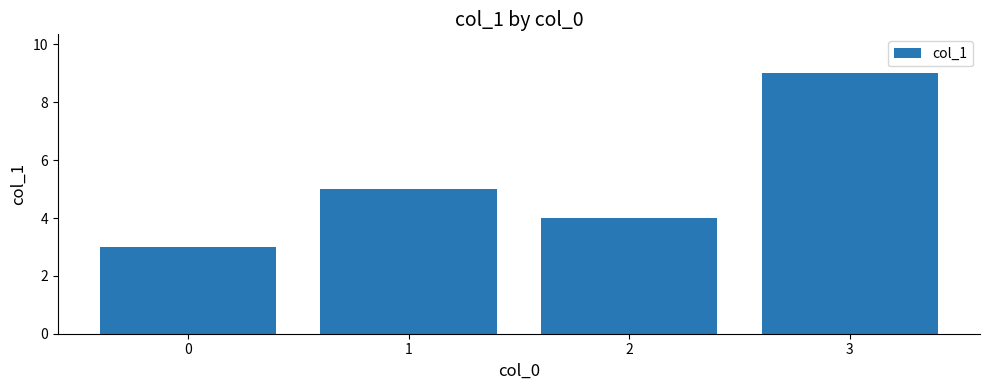

Read the value at 0.

3